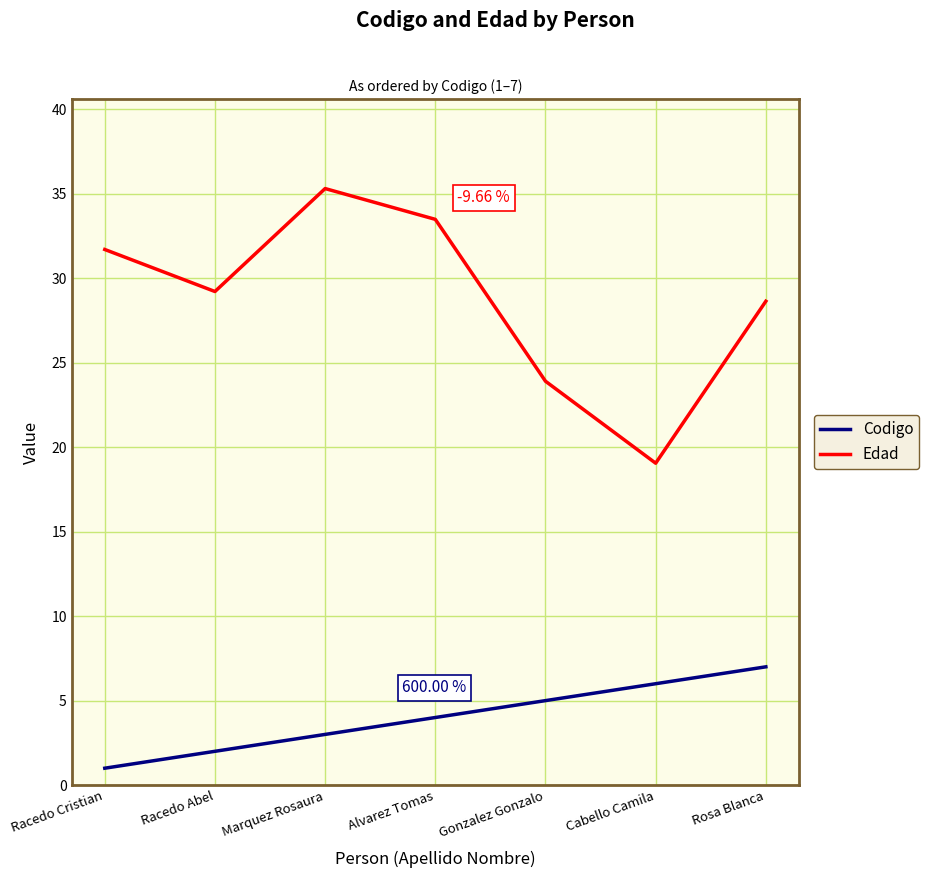

At which category does Edad reach its first local valley?

Racedo Abel